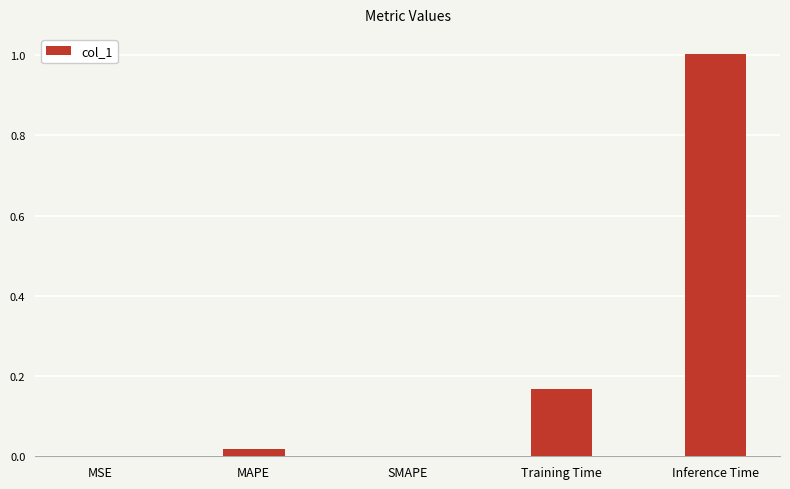

Between Training Time and Inference Time, which is larger?

Inference Time